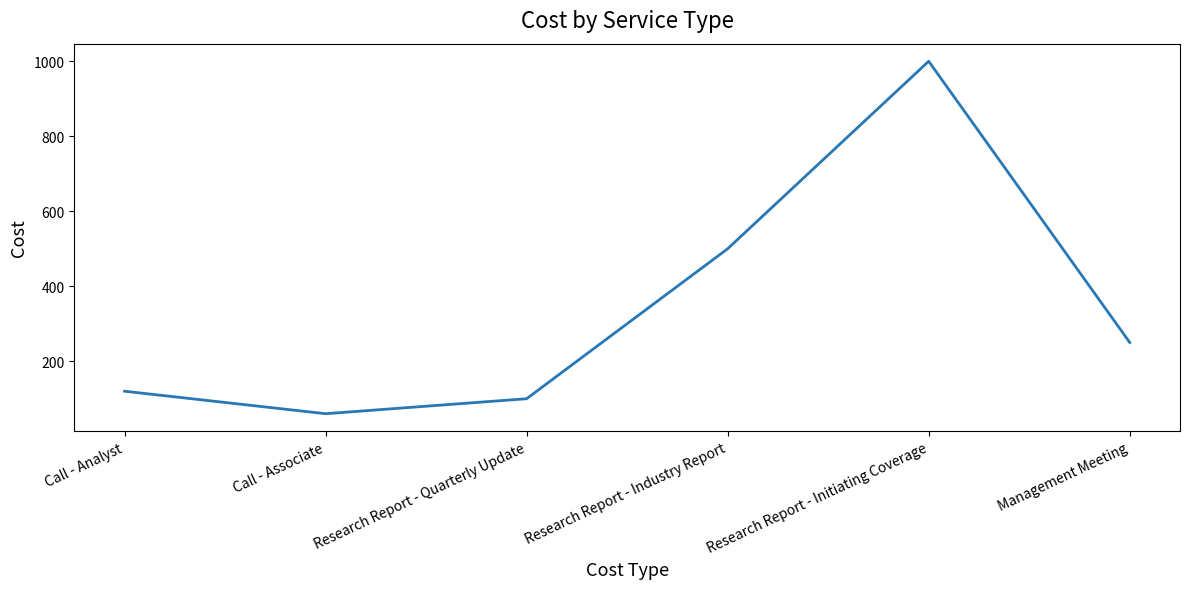

Reading right to left, transcribe all the data shown in this chart.

250	1000	500	100	60	120